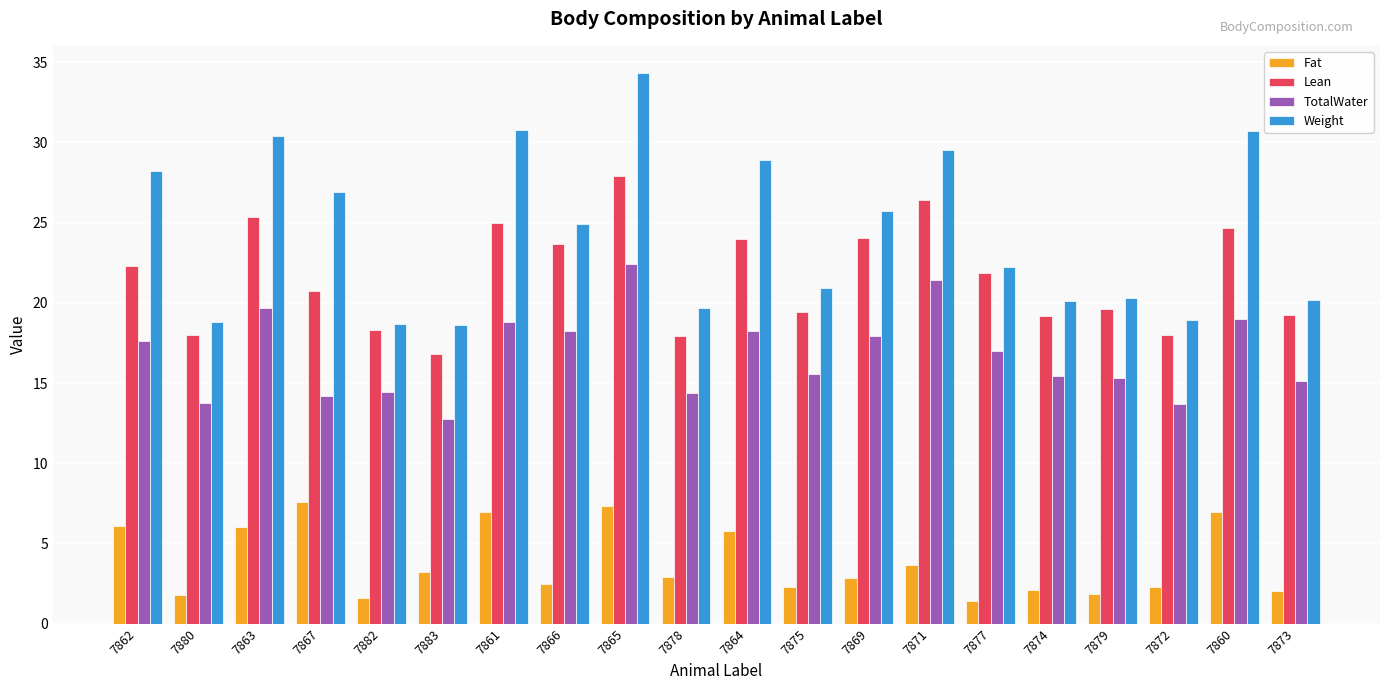

What is the difference between the second highest and second lowest values in the Lean series?

8.5